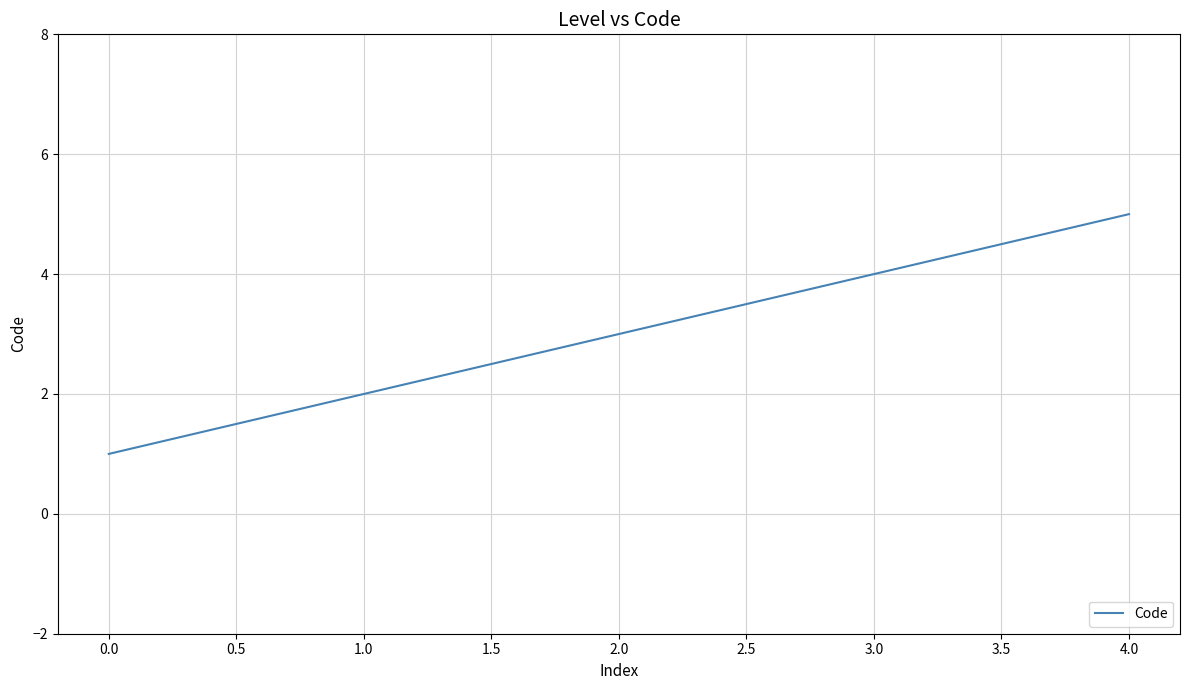

The chart shows a value of 5 at 3.0. True or false?

False